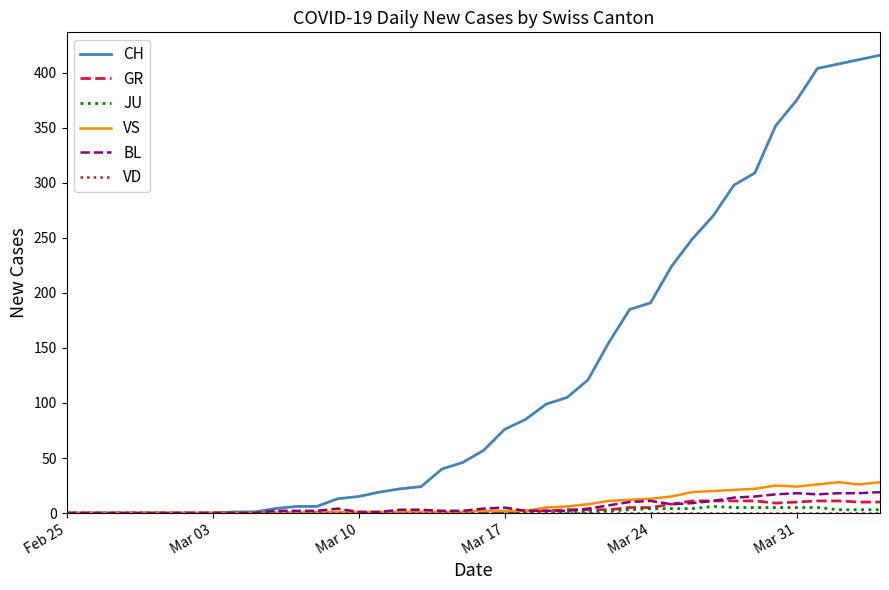

Which series has the widest spread of values?

CH